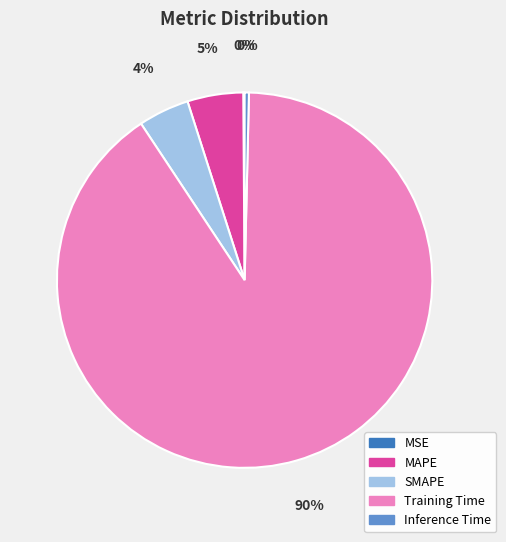

True or false: MAPE accounts for 10% of the total.

False